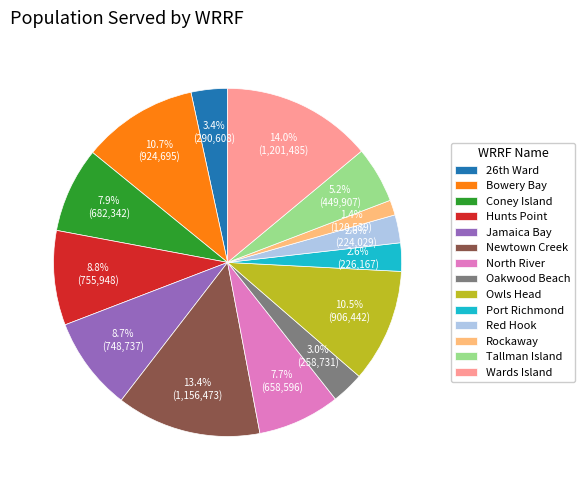

True or false: Wards Island accounts for 27% of the total.

False